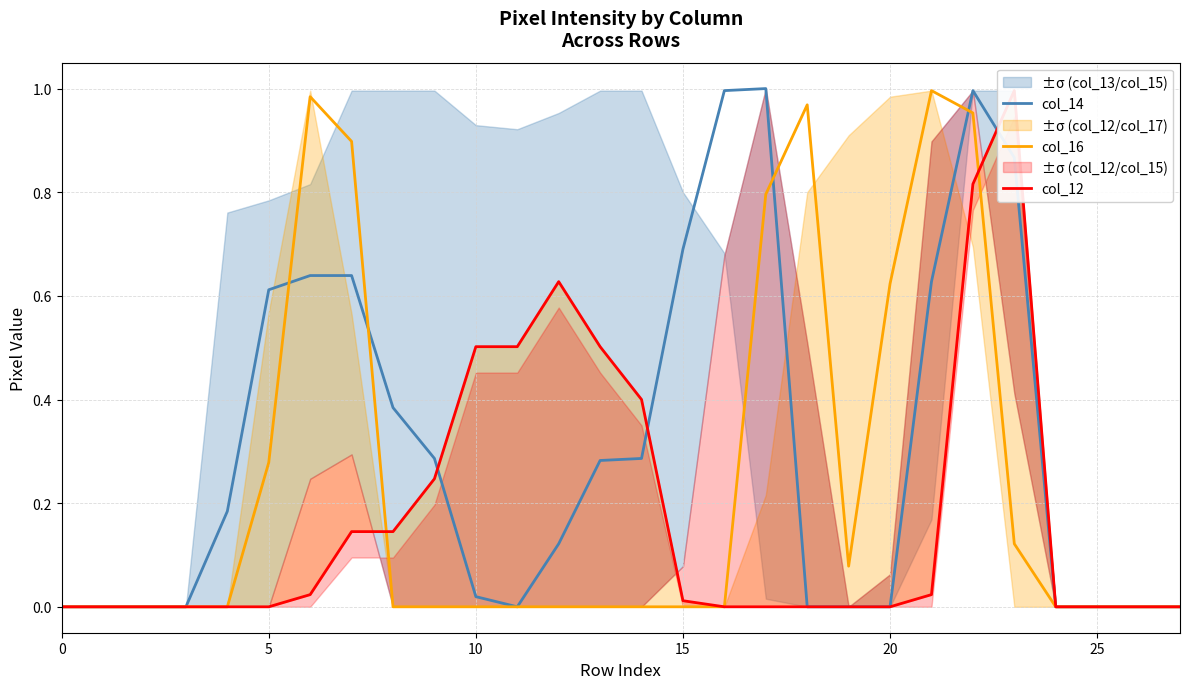

At which label does col_16 reach its peak?

21